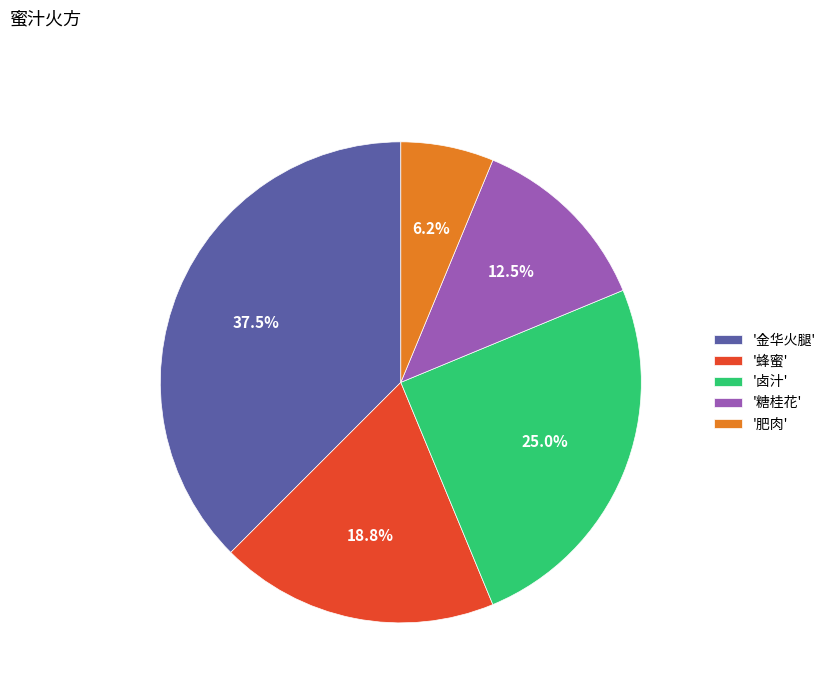

Approximately how many times larger is the value at '卤汁' compared to '肥肉'?

4.0